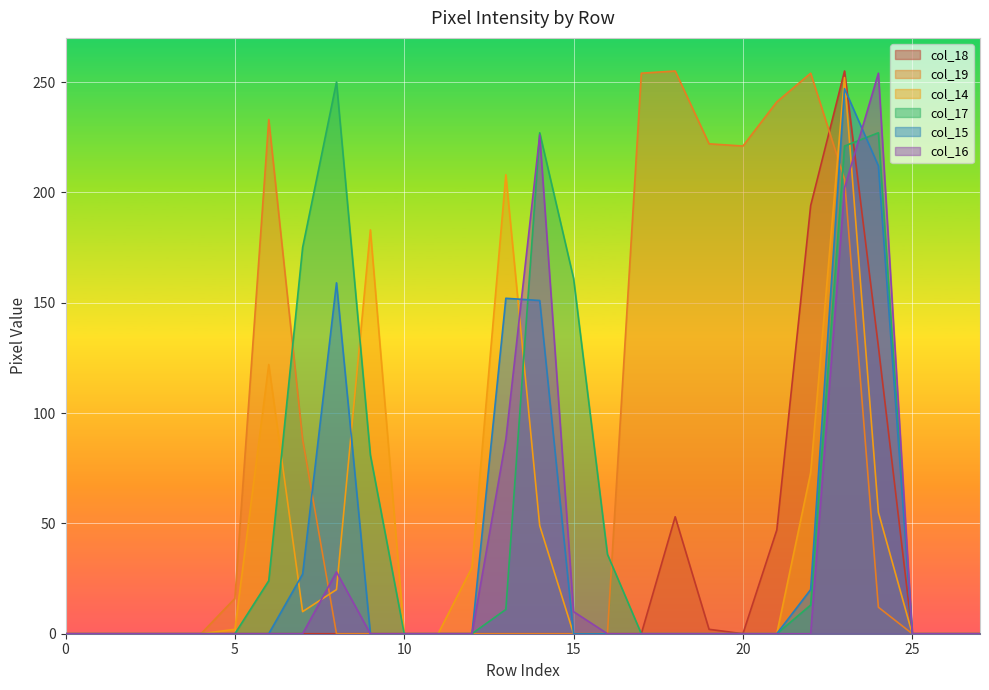

List the labels in order of col_17 value, smallest first.

0, 1, 2, 3, 4, 5, 10, 11, 12, 17, 18, 19, 20, 21, 25, 26, 27, 13, 22, 6, 16, 9, 15, 7, 23, 14, 24, 8